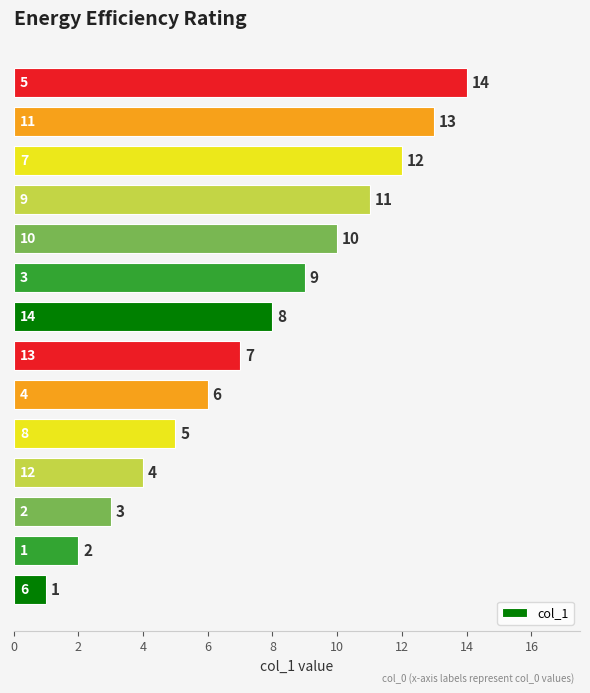

What is the difference between the maximum and minimum values?

13